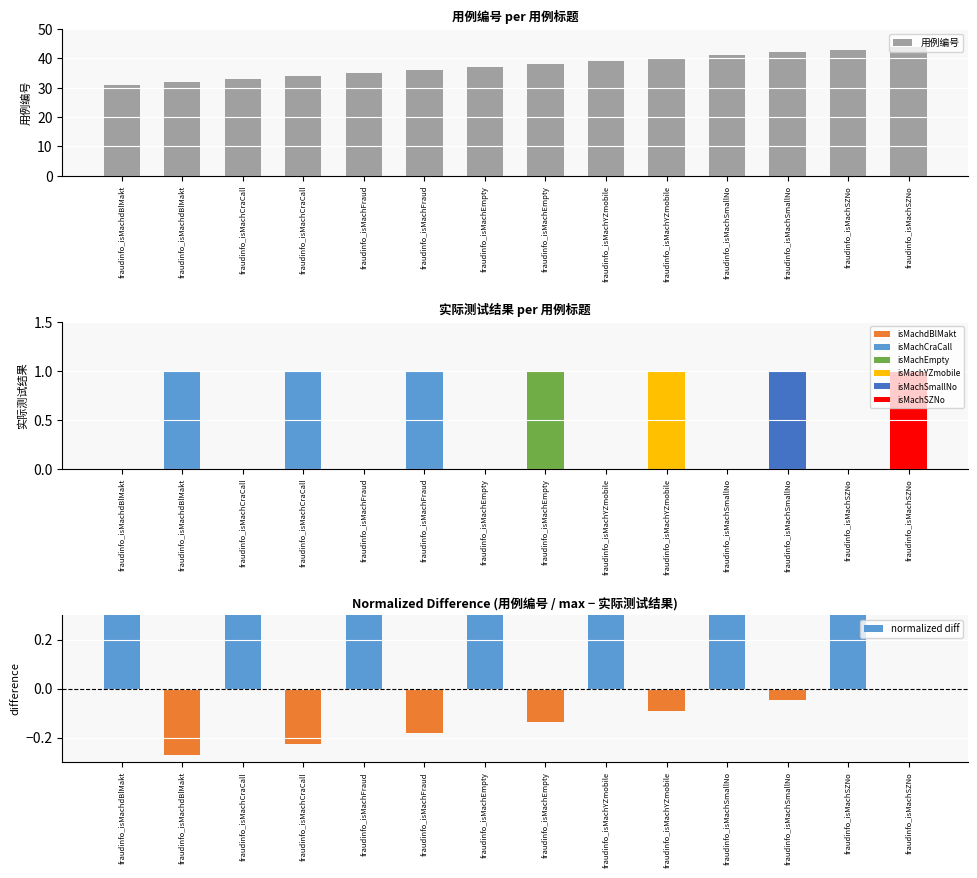

Are the bars horizontal?

No